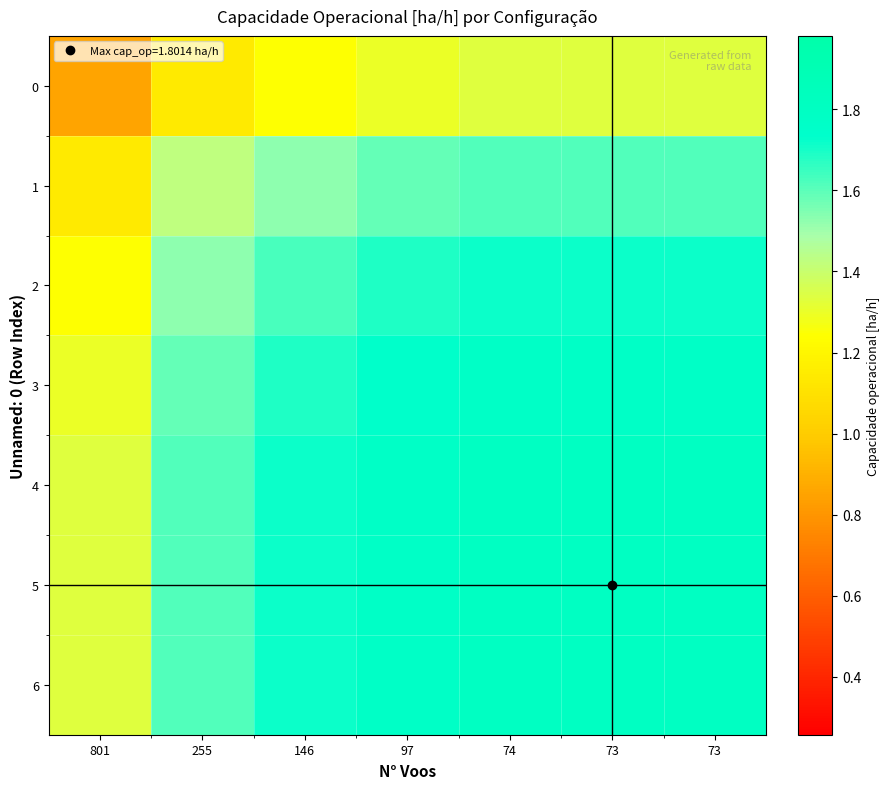

Reading left to right, what are all the values shown in this chart?

0: 801=0.9	255=1.1	146=1.2	97=1.3	74=1.3	73=1.3	73=1.3
1: 801=1.1	255=1.4	146=1.5	97=1.6	74=1.6	73=1.6	73=1.6
2: 801=1.2	255=1.5	146=1.6	97=1.7	74=1.7	73=1.7	73=1.7
3: 801=1.3	255=1.6	146=1.7	97=1.7	74=1.8	73=1.8	73=1.8
4: 801=1.3	255=1.6	146=1.7	97=1.8	74=1.8	73=1.8	73=1.8
5: 801=1.3	255=1.6	146=1.7	97=1.8	74=1.8	73=1.8	73=1.8
6: 801=1.3	255=1.6	146=1.7	97=1.8	74=1.8	73=1.8	73=1.8